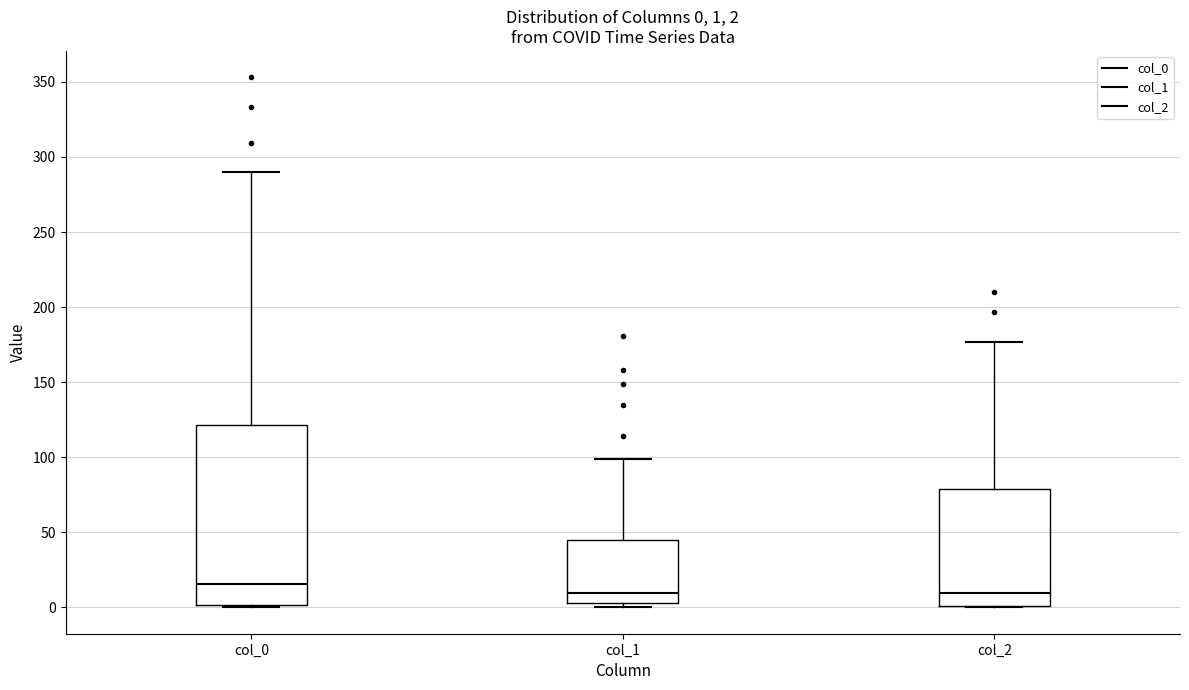

Which box's median line is the highest?

col_0